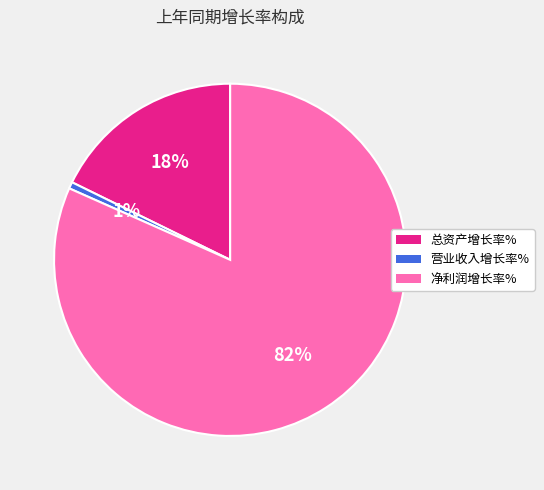

How many slices are in this pie chart?

3